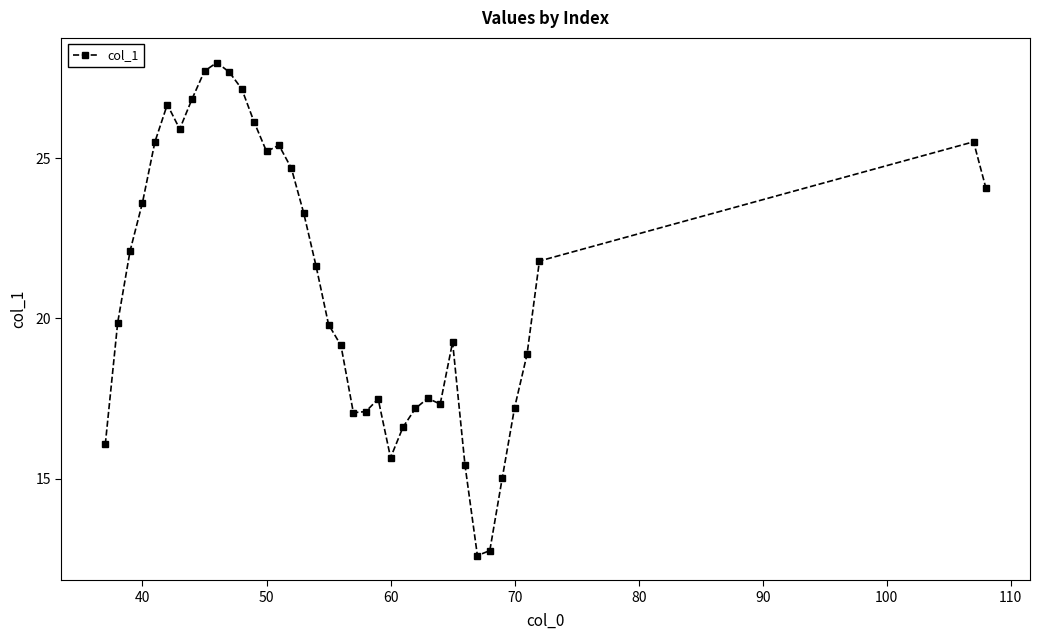

What is the maximum value shown in the chart?

28.0